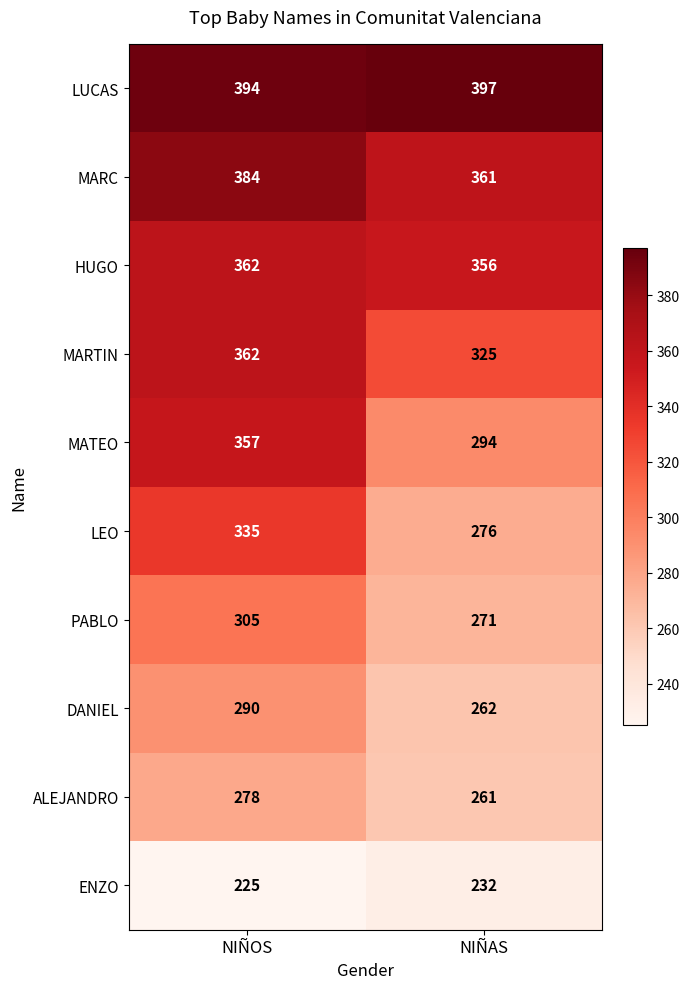

How many series are shown in this chart?

10